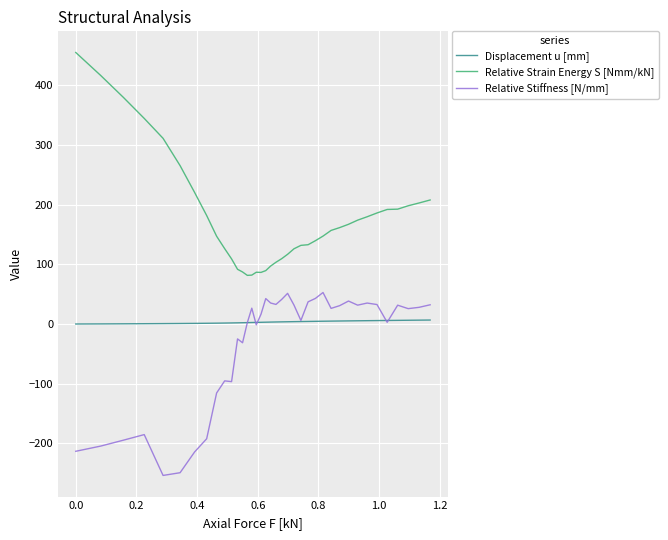

Which series has the largest total across all categories?

Relative Strain Energy S [Nmm/kN]